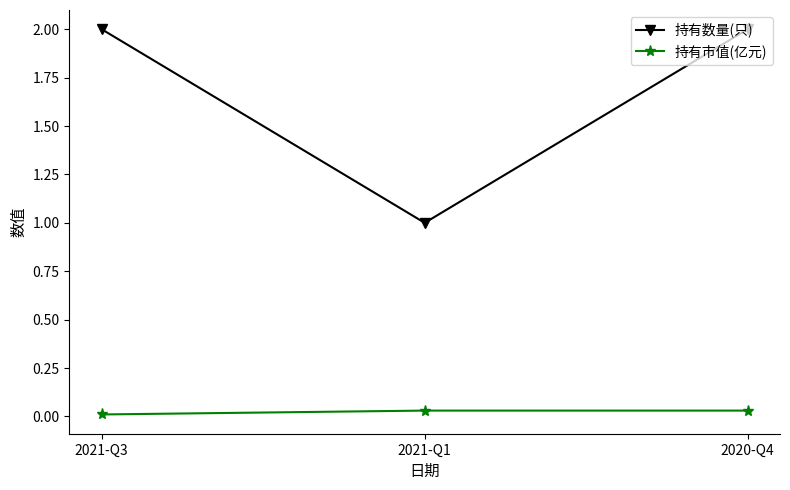

The 持有市值(亿元) series shows 0.0 at 2020-Q4. True or false?

True